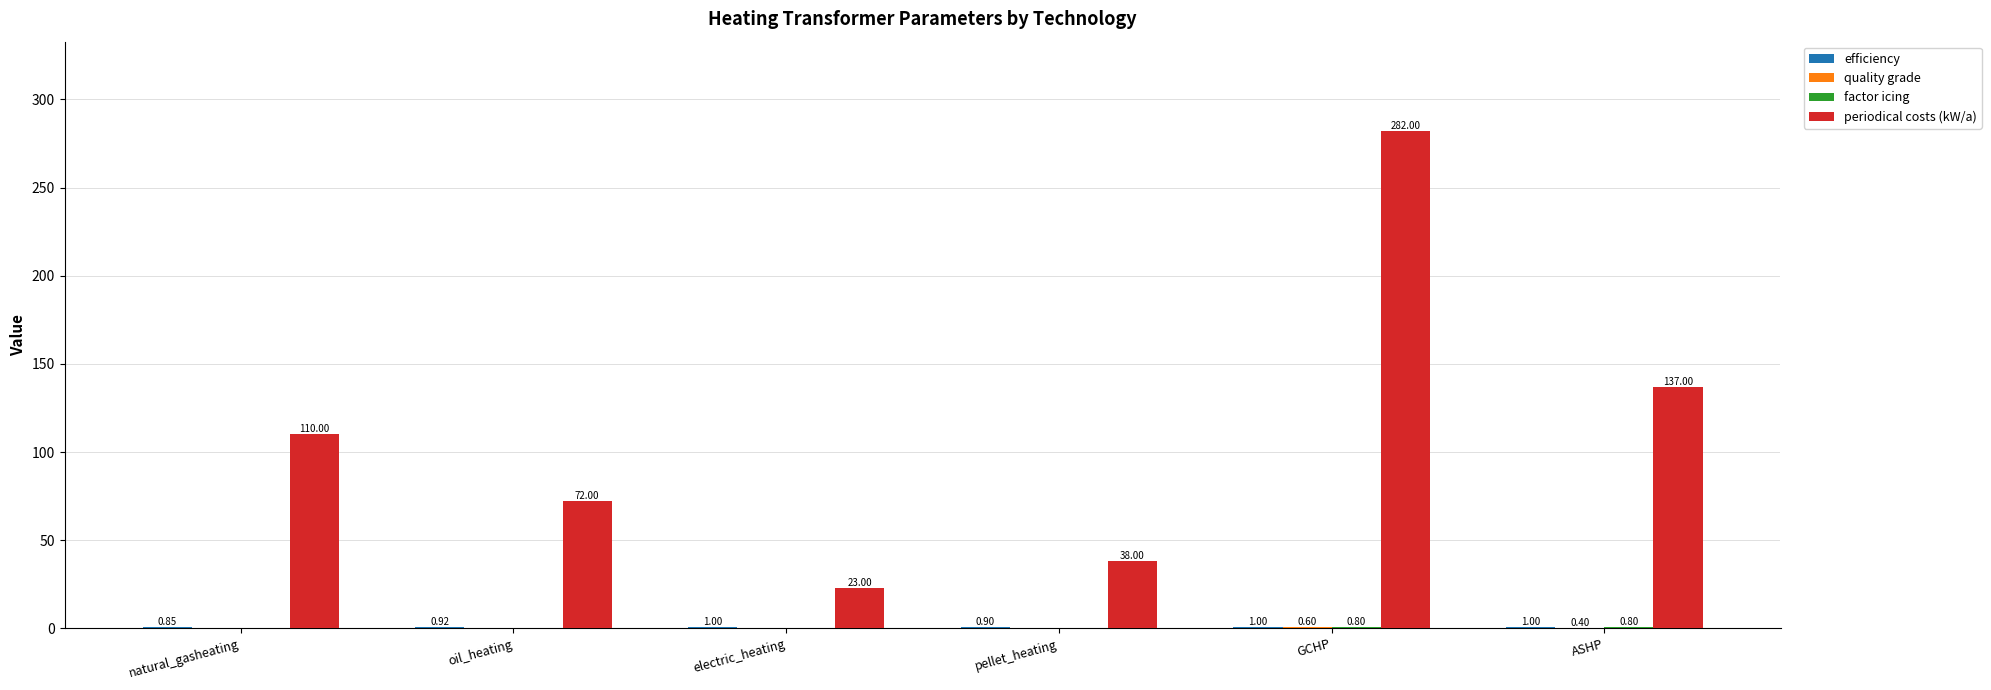

Which series has the largest range (max minus min)?

periodical costs (kW/a)